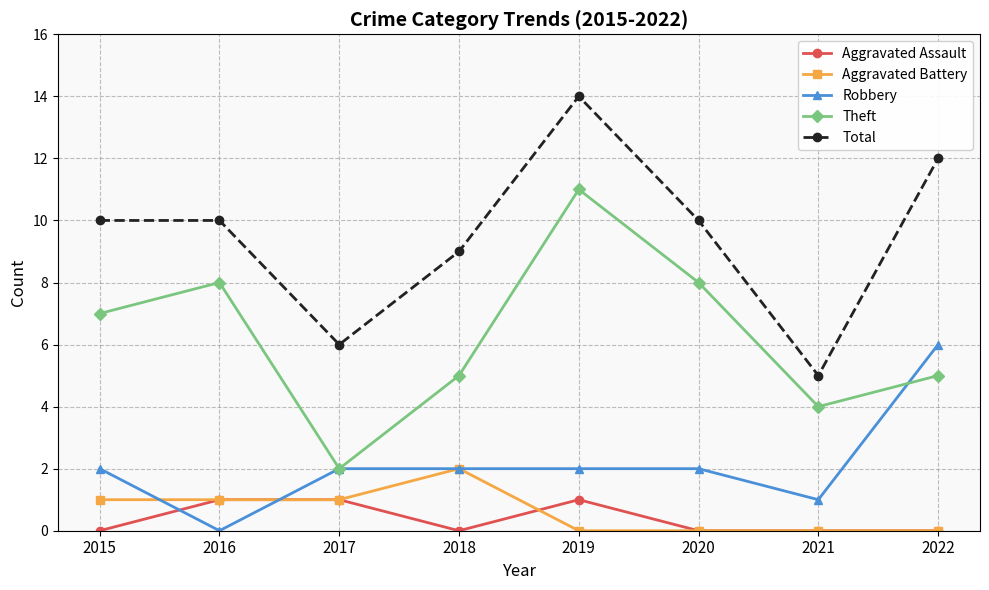

What is the average value of the Theft series?

6